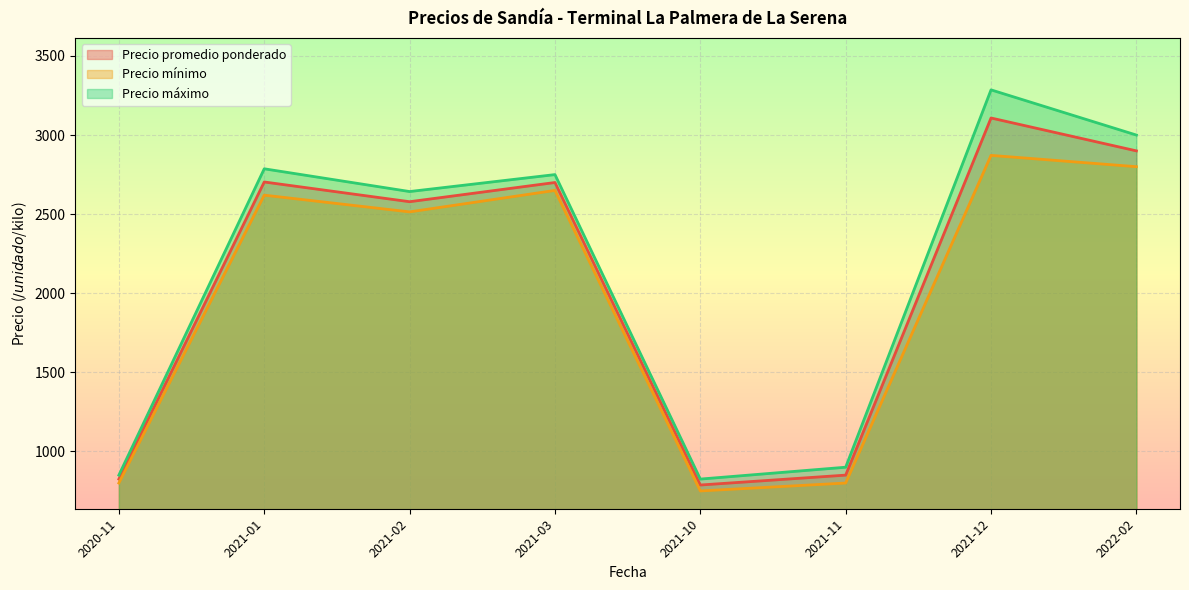

Which category has the lowest value in the Precio mínimo series?

2021-10